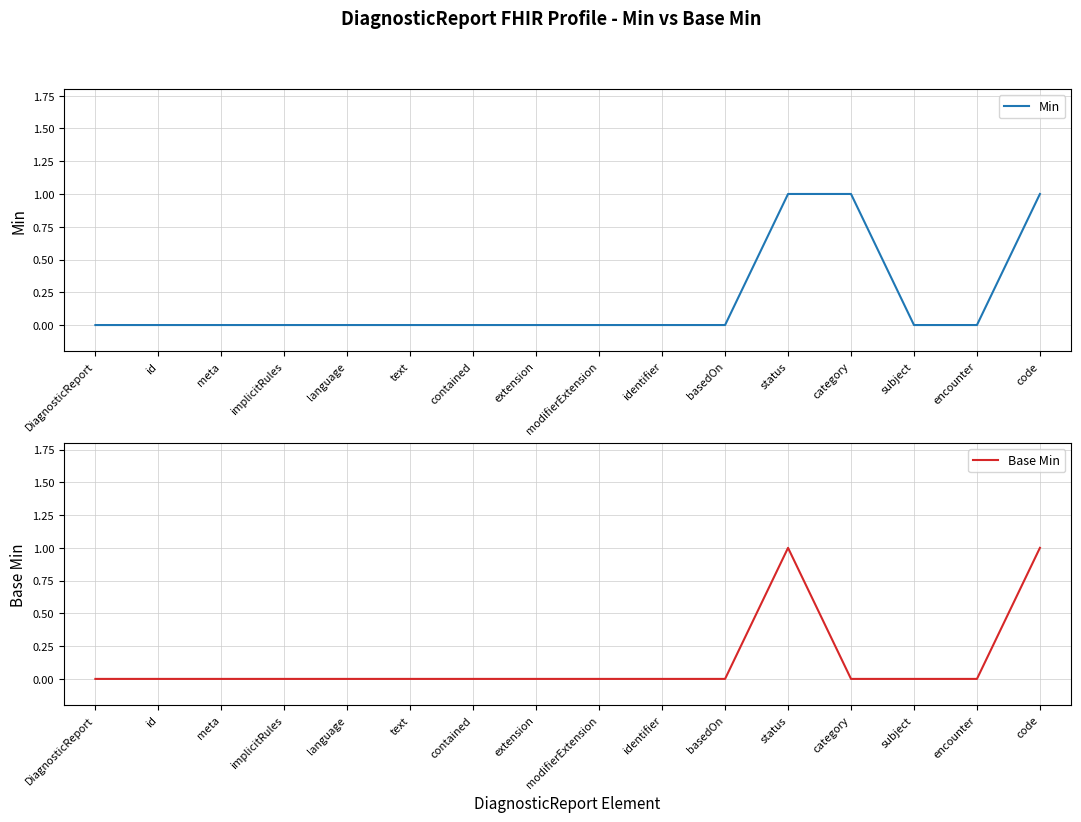

List the series in order of their peak value, lowest first.

Min, Base Min